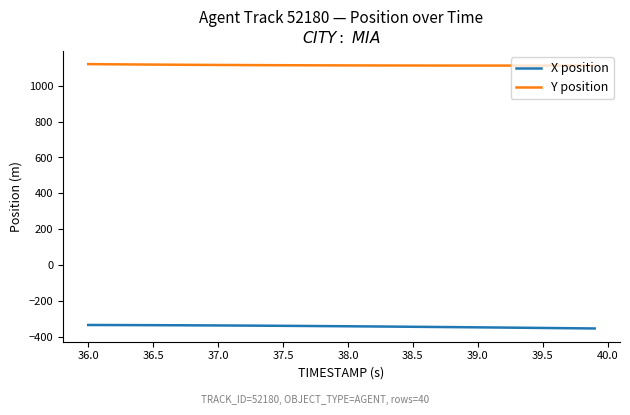

Is this an area chart (filled region under the line)?

No